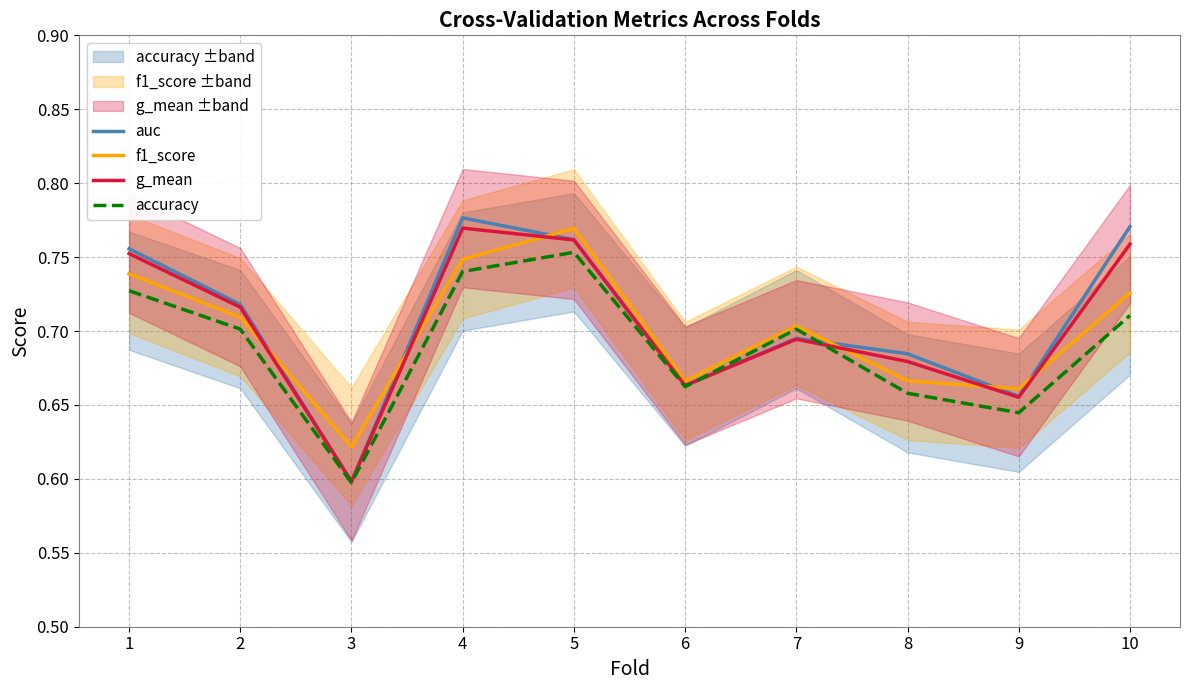

Reading right to left, what are all the values shown in this chart?

auc: 10=0.8	9=0.7	8=0.7	7=0.7	6=0.7	5=0.8	4=0.8	3=0.6	2=0.7	1=0.8
f1_score: 10=0.7	9=0.7	8=0.7	7=0.7	6=0.7	5=0.8	4=0.7	3=0.6	2=0.7	1=0.7
g_mean: 10=0.8	9=0.7	8=0.7	7=0.7	6=0.7	5=0.8	4=0.8	3=0.6	2=0.7	1=0.8
accuracy: 10=0.7	9=0.6	8=0.7	7=0.7	6=0.7	5=0.8	4=0.7	3=0.6	2=0.7	1=0.7